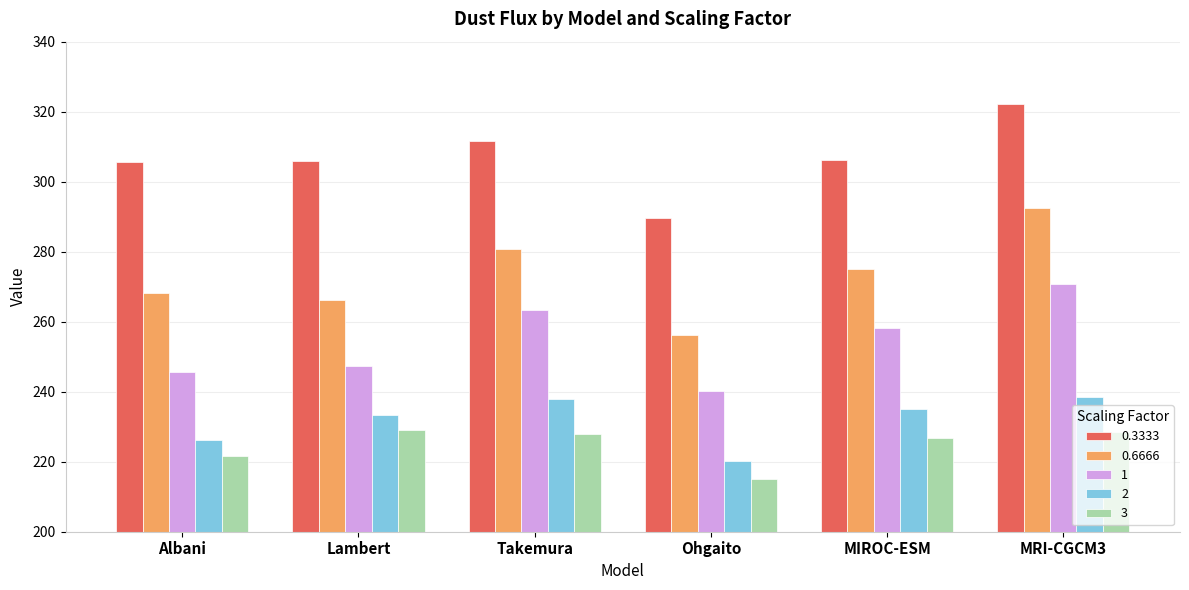

Is it true that 0.6666 equals 256.1 at Ohgaito?

True